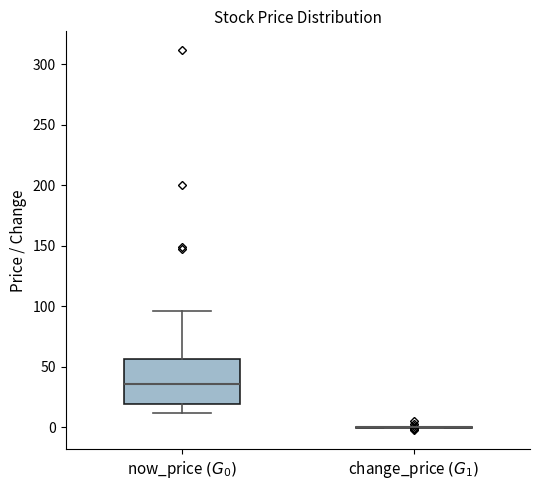

Comparing the boxes themselves (not the whiskers), which one is the tallest?

now_price $(G_0)$